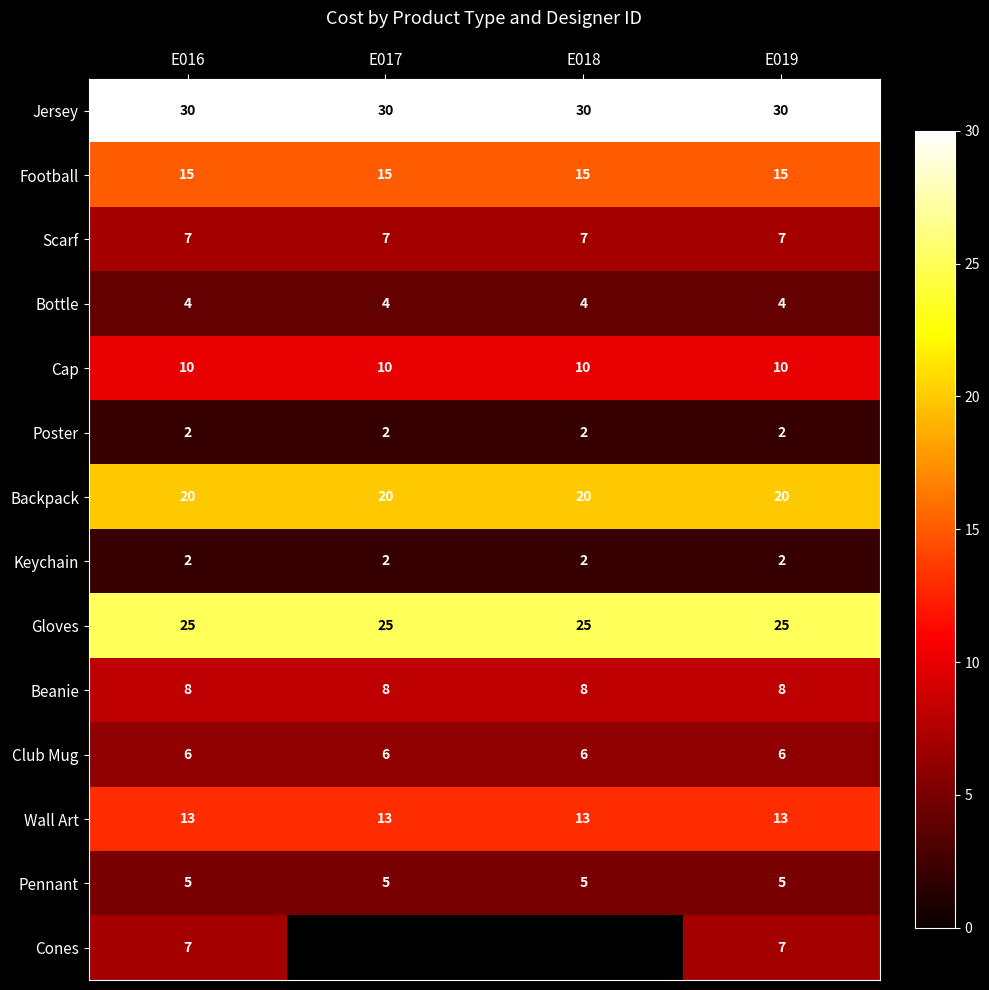

The Scarf series shows 3.9 at E016. True or false?

False